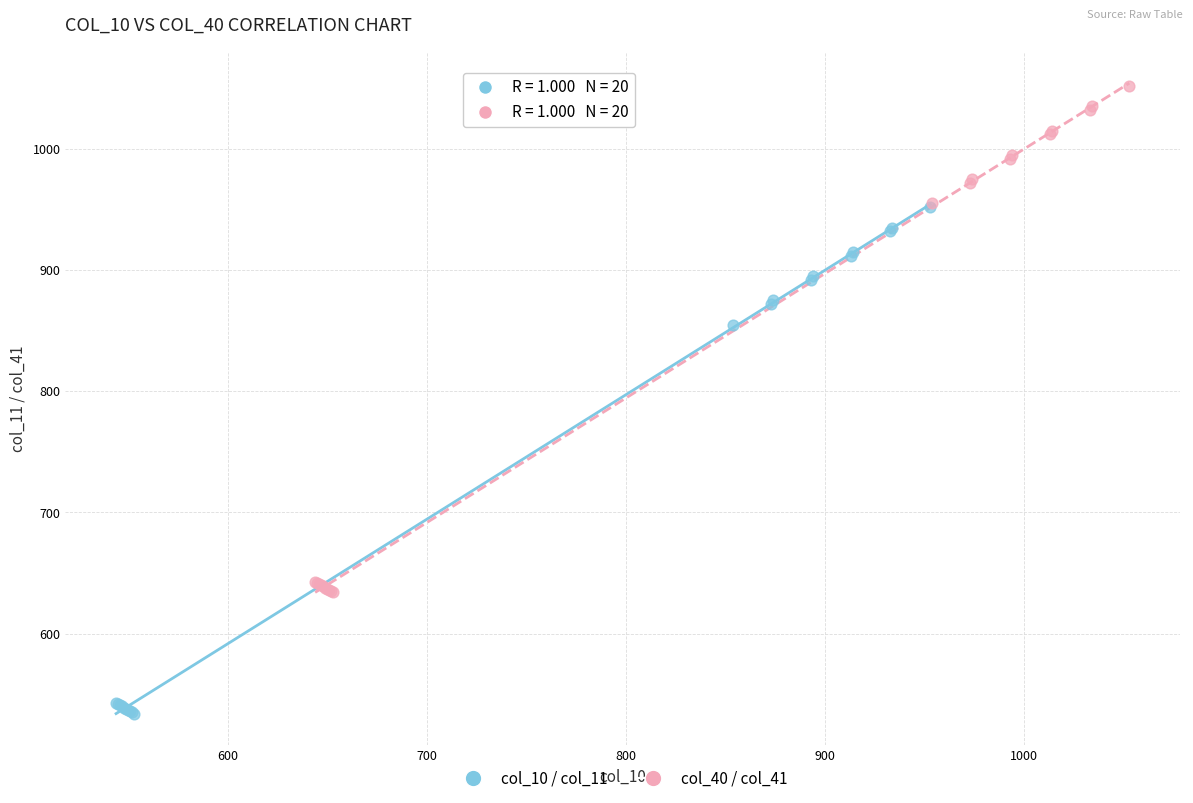

Which series reaches the maximum Y coordinate?

col_40 / col_41